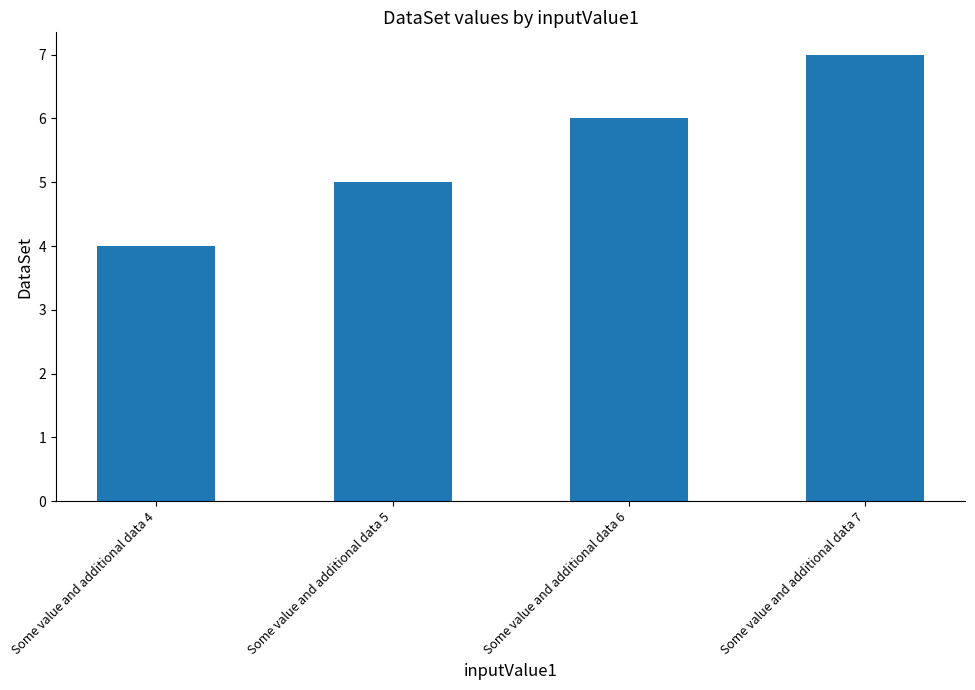

What is the sum of all values?

22